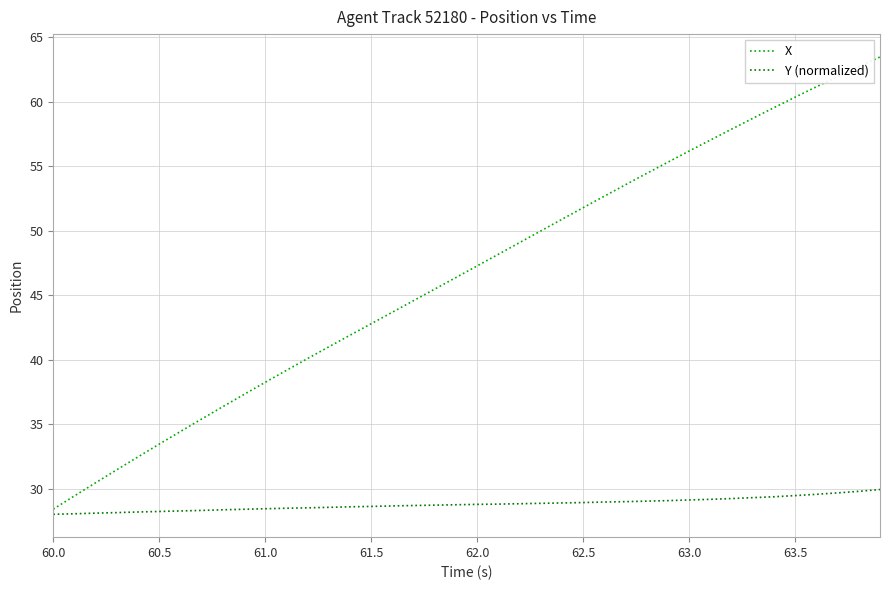

What is the difference between the maximum and minimum values in the X series?

35.1